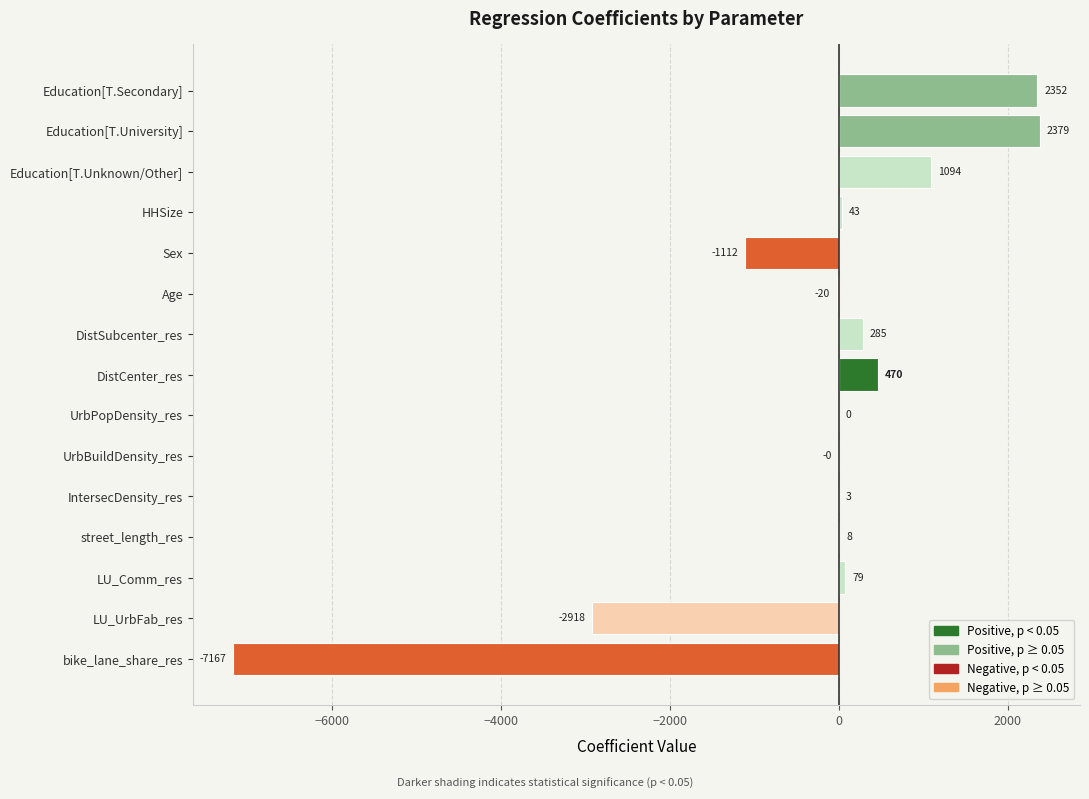

True or false: the data shows -7167.3 at bike_lane_share_res.

True